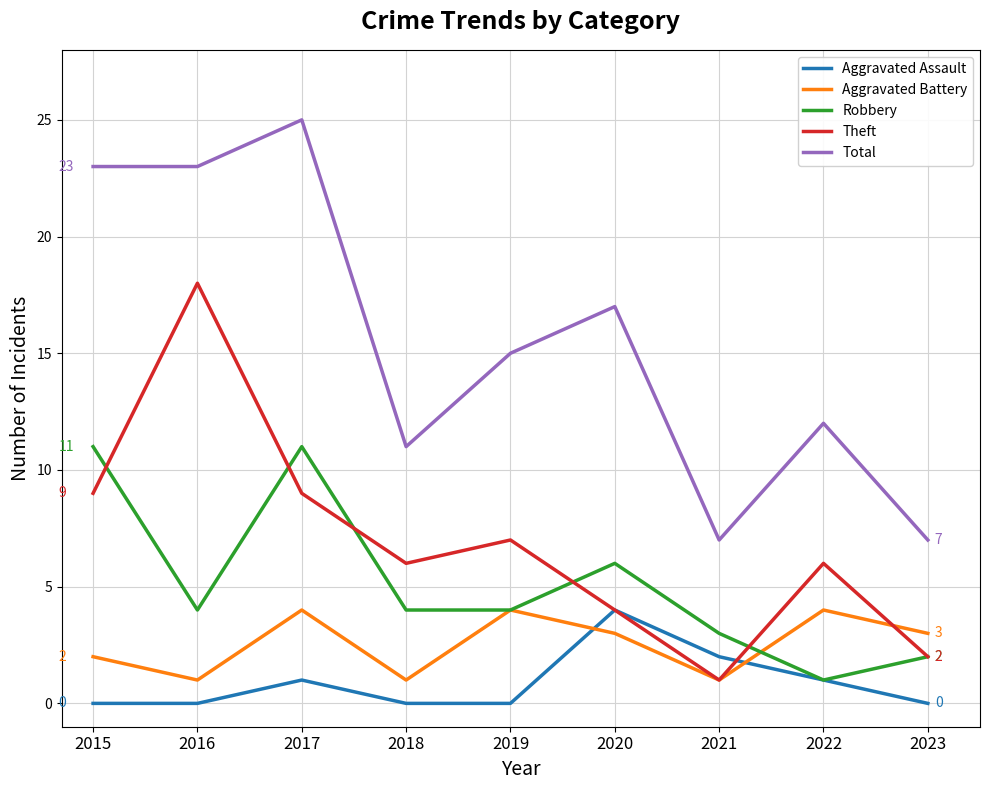

After their last crossing, which series has the higher values: Theft or Aggravated Assault?

Theft